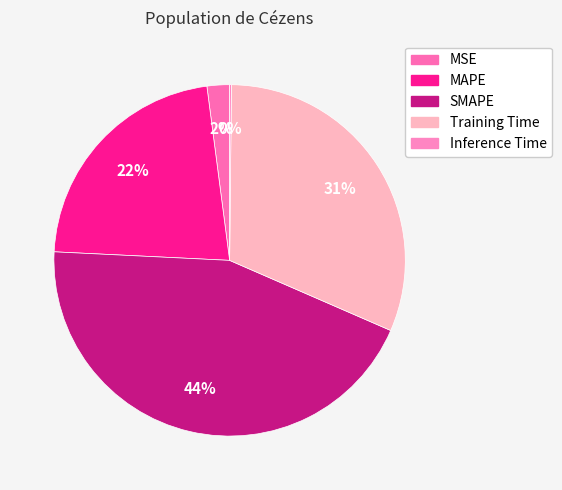

How many slices are in this pie chart?

5